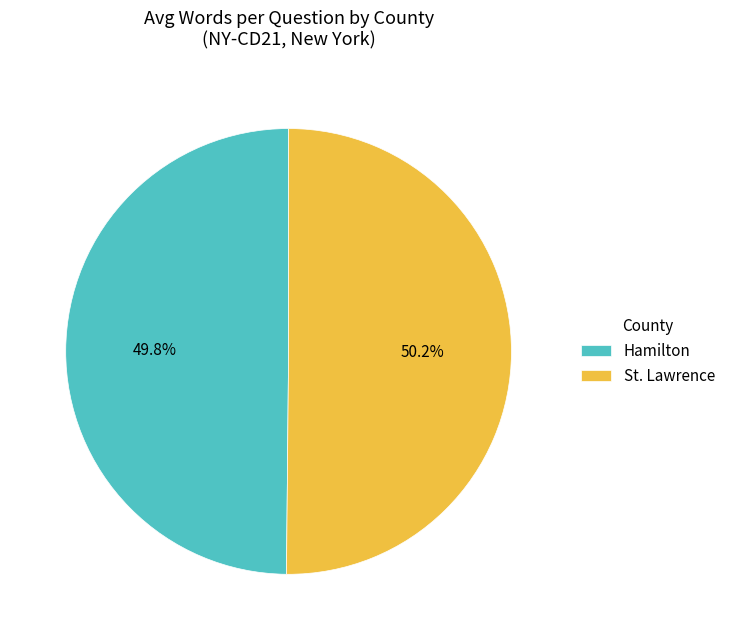

Is it true that Hamilton is 63% of the pie?

False